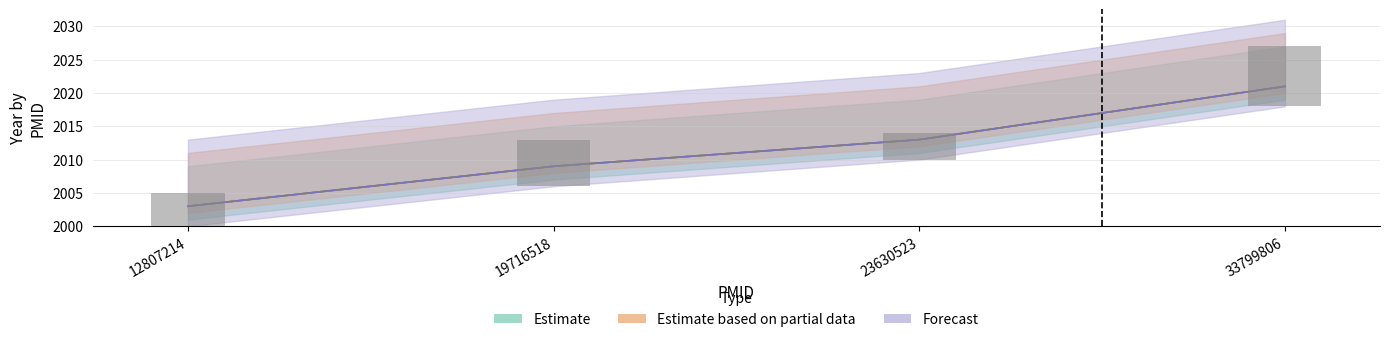

What is the approximate value of Estimate based on partial data at 23630523, to the nearest 5?

2015